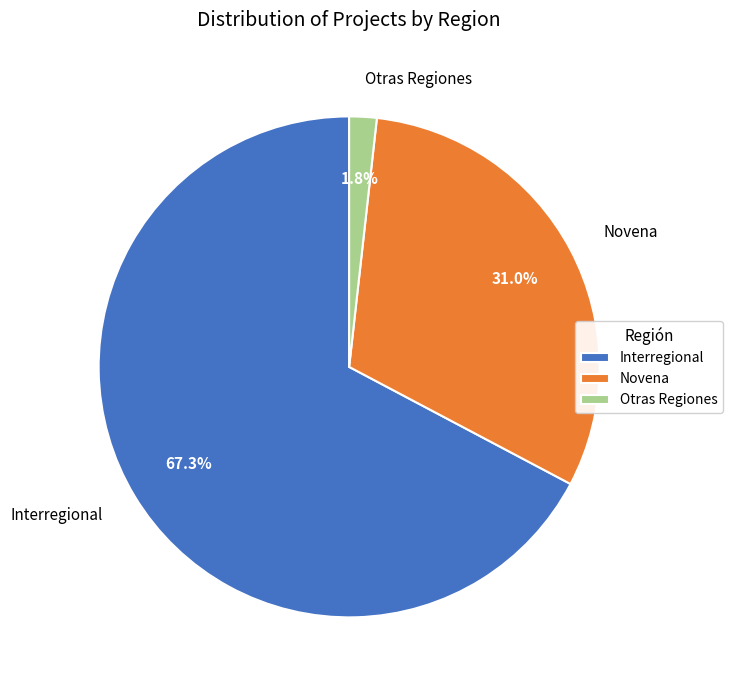

How many segments does this pie chart have?

3